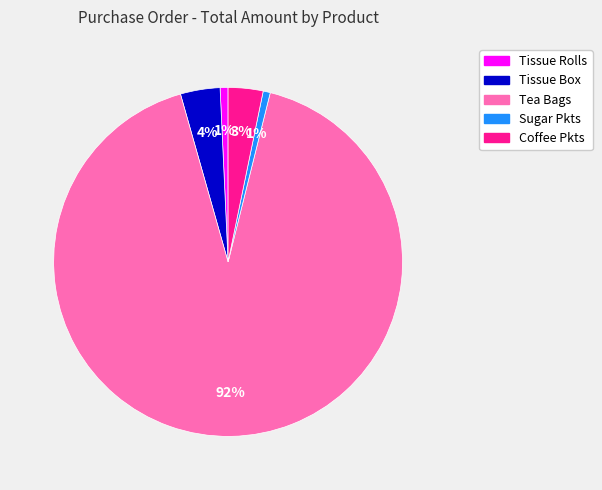

Do Tissue Box and Sugar Pkts together represent more than half of the pie?

No